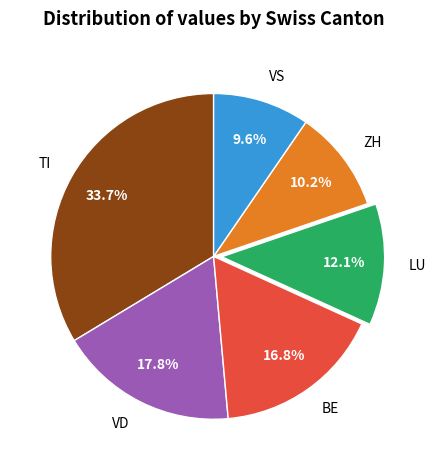

How many slices are in this pie chart?

6